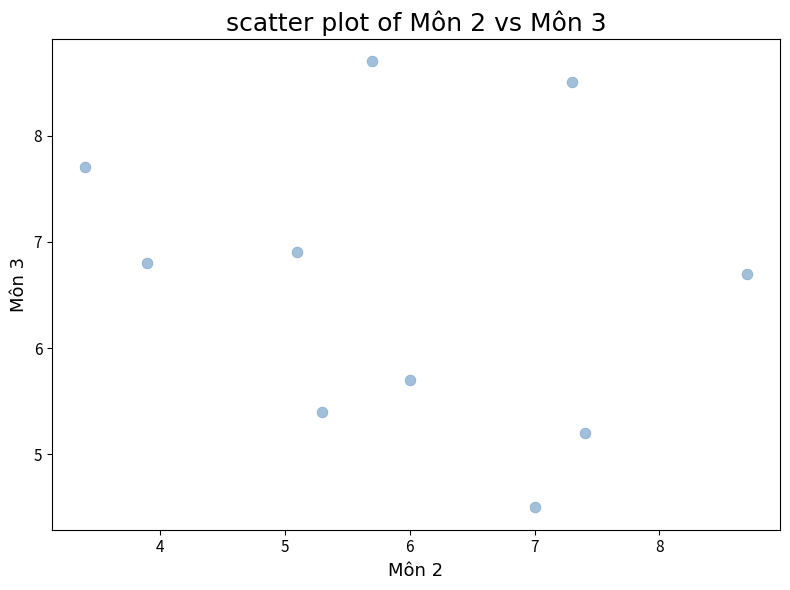

What is the range of X values (max minus min)?

5.3